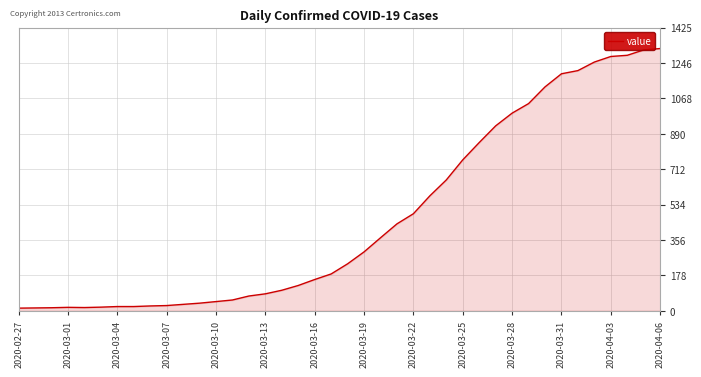

How many distinct data groups are displayed?

1